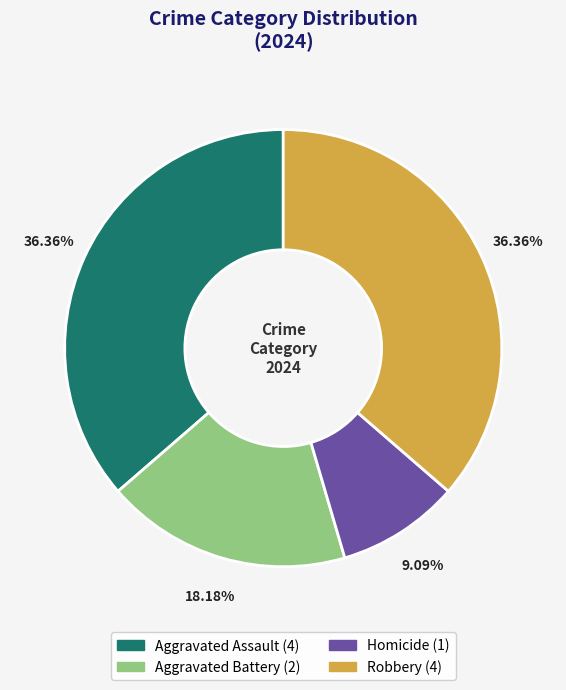

Combined, do Aggravated Assault and Aggravated Battery account for over 50%?

Yes